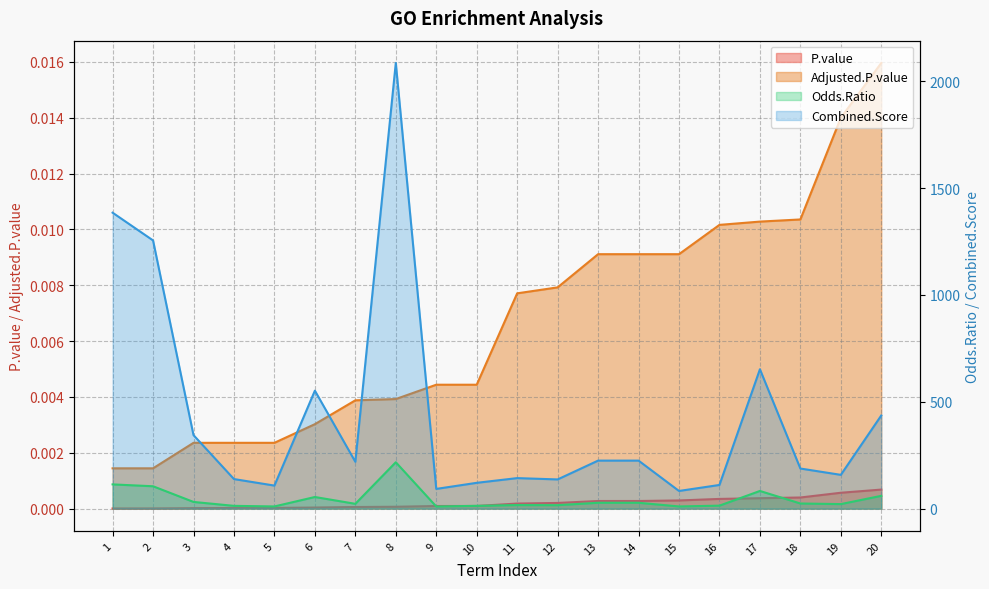

Is it true that Adjusted.P.value equals 0.0 at 19?

False